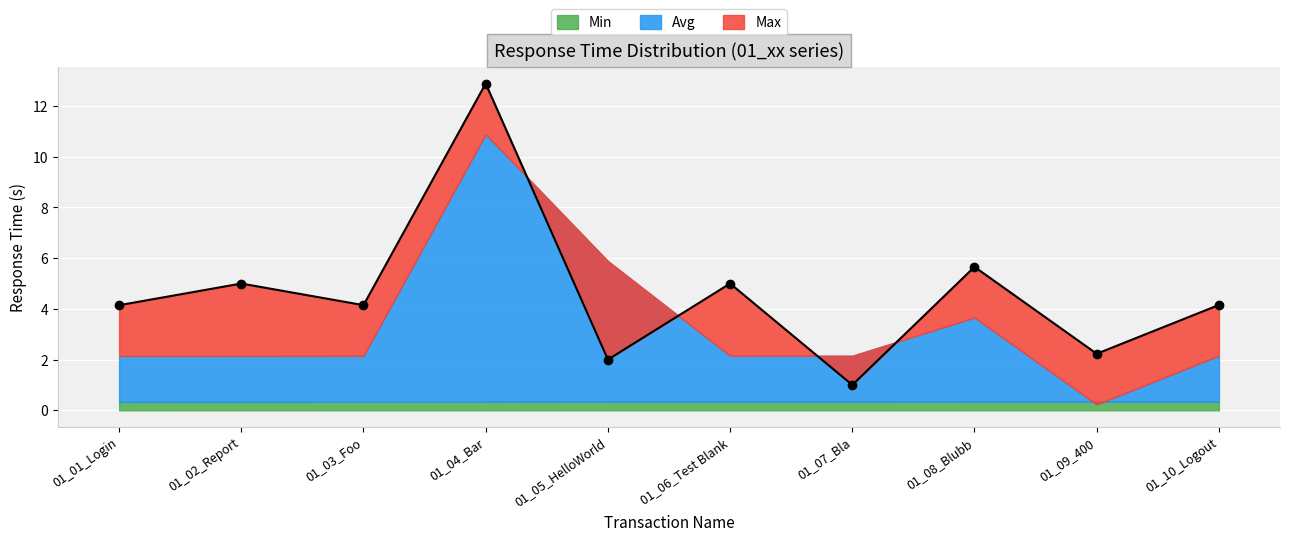

Count the Min values in the range 0 to 1.

10